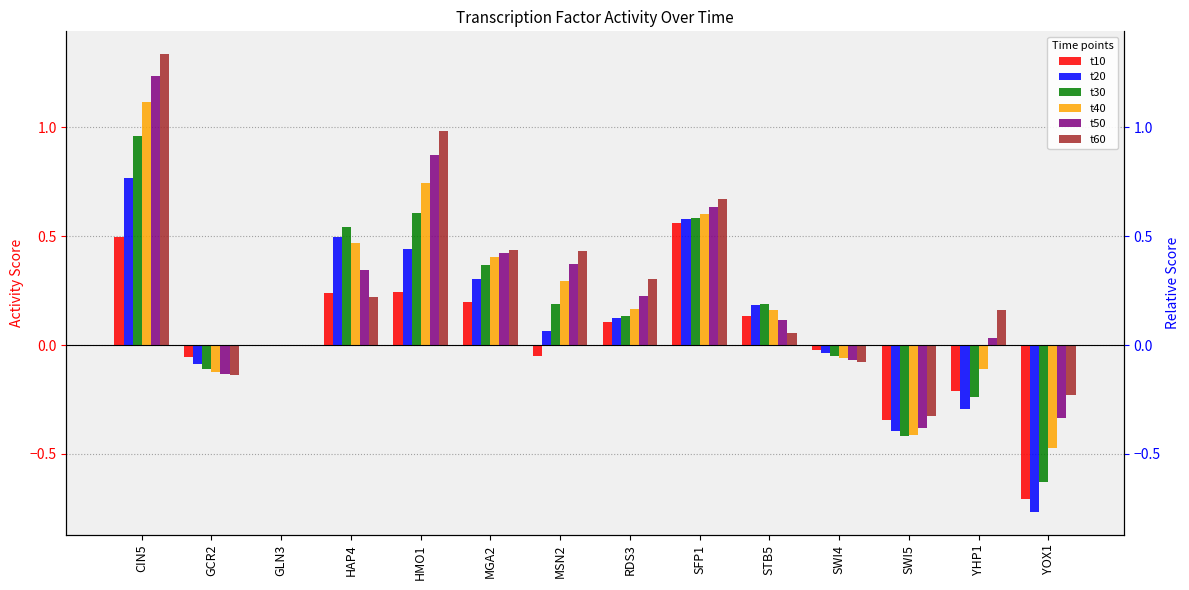

How many groups of bars are there?

14